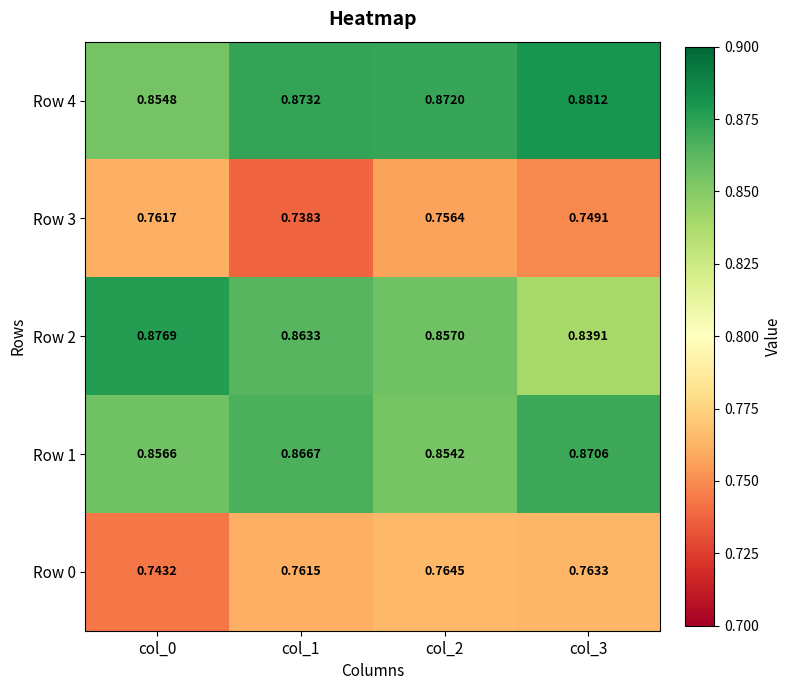

Is the value of Row 1 at col_0 greater than the value of Row 3 at col_3?

Yes